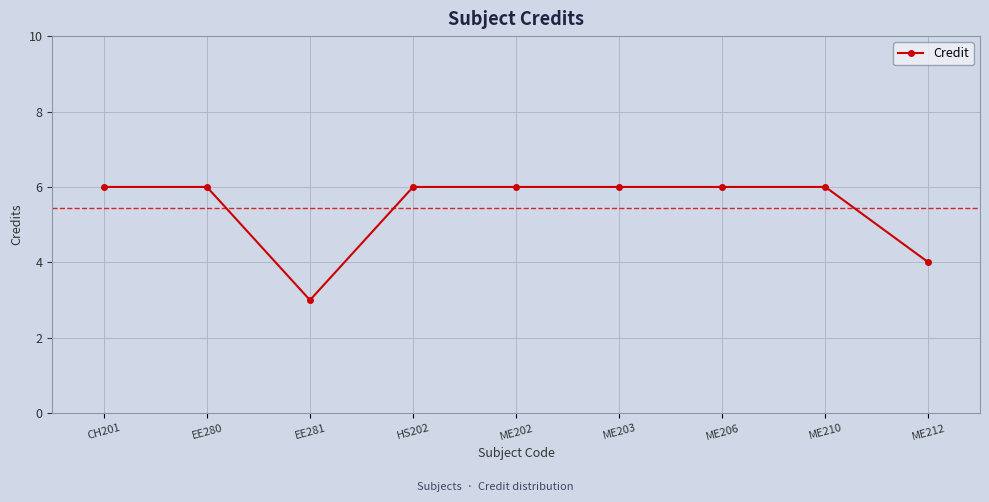

What position from the right is HS202?

6